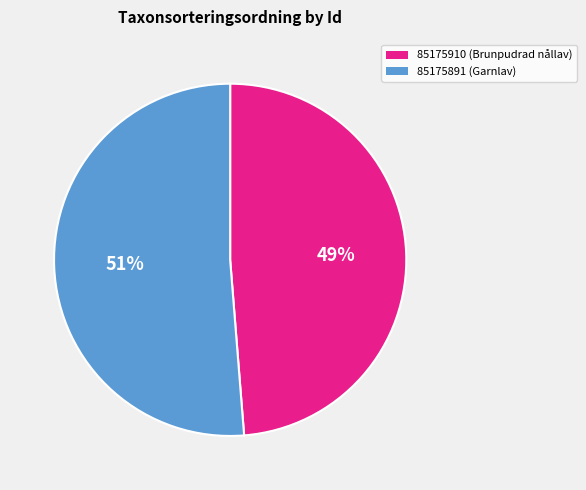

Which category accounts for the majority?

85175891